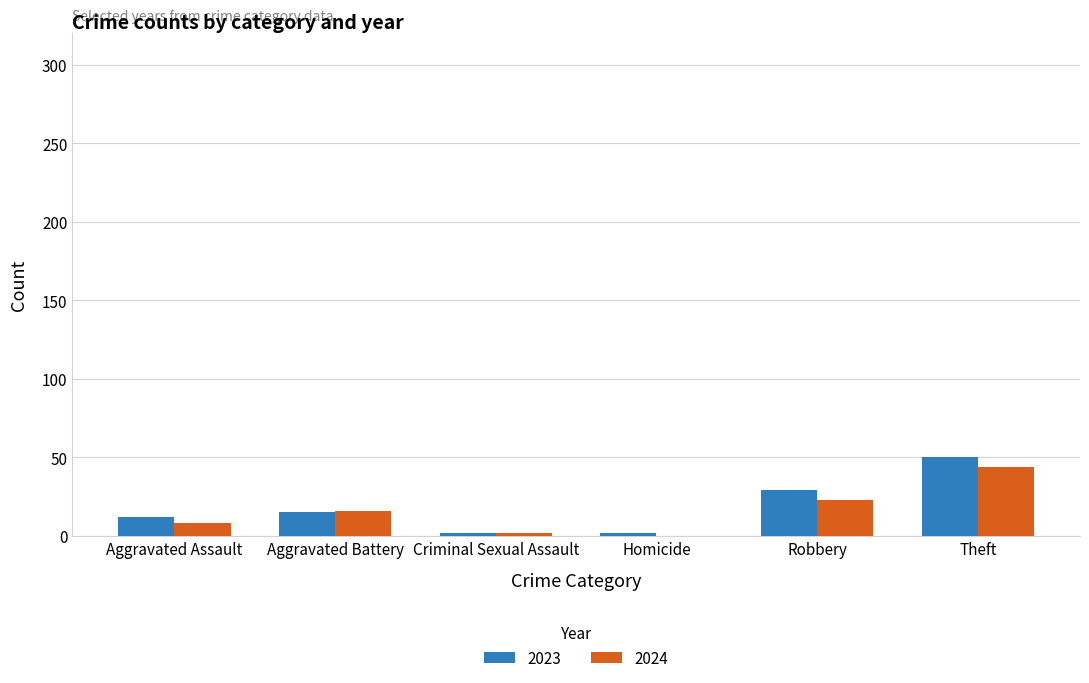

What is the maximum value shown in the chart?

50